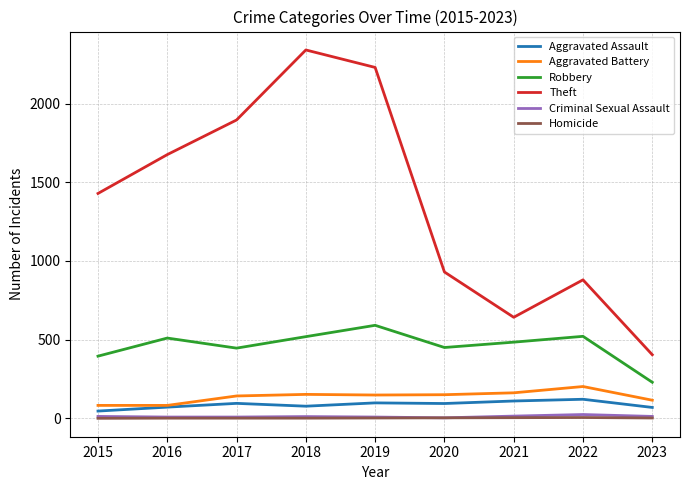

In Aggravated Assault, how many points are higher than both neighbors (excluding endpoints)?

3